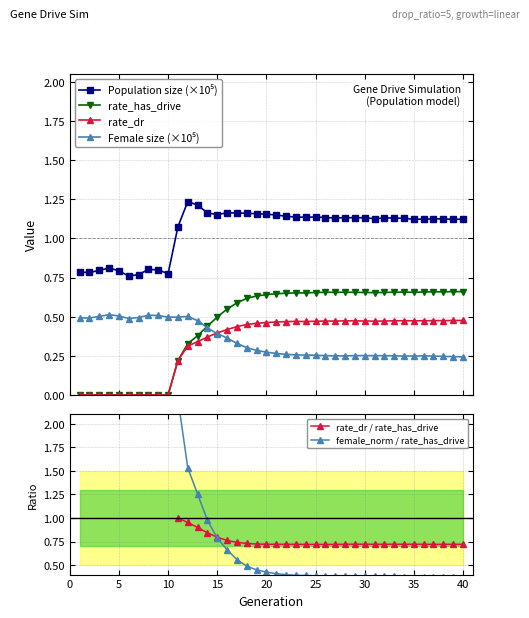

What is the value of the Female size (×10⁵) point at the 27th from the left?

0.2